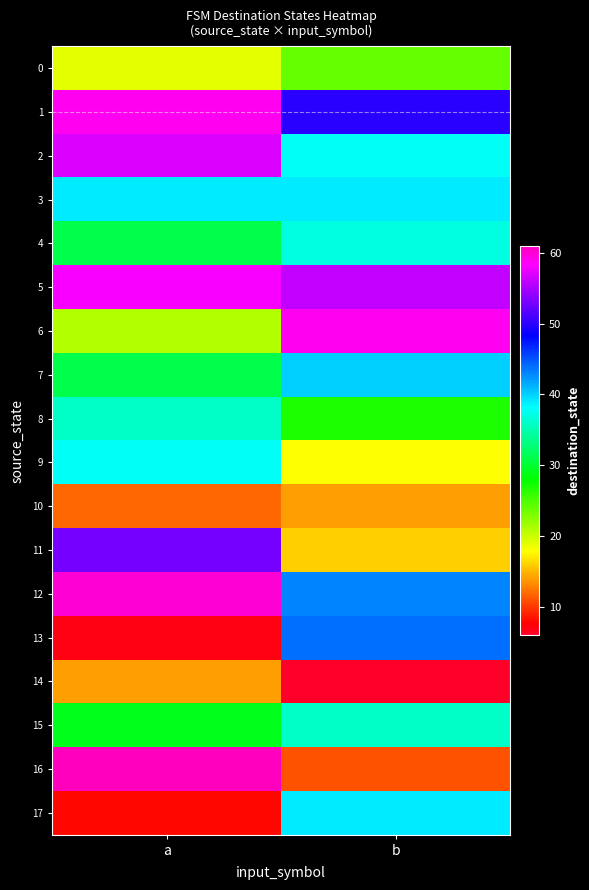

Which series changed the most between a and b?

16